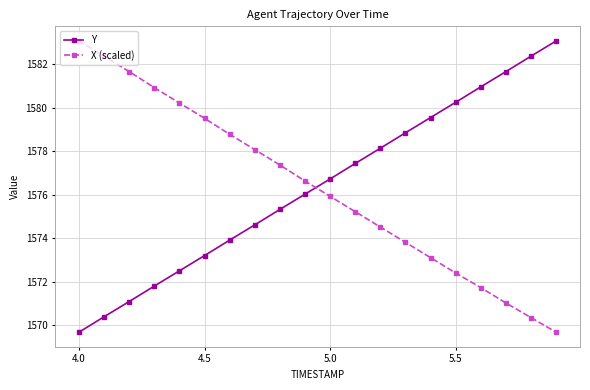

What is the value of the Y point at the 19th from the left?

1582.4